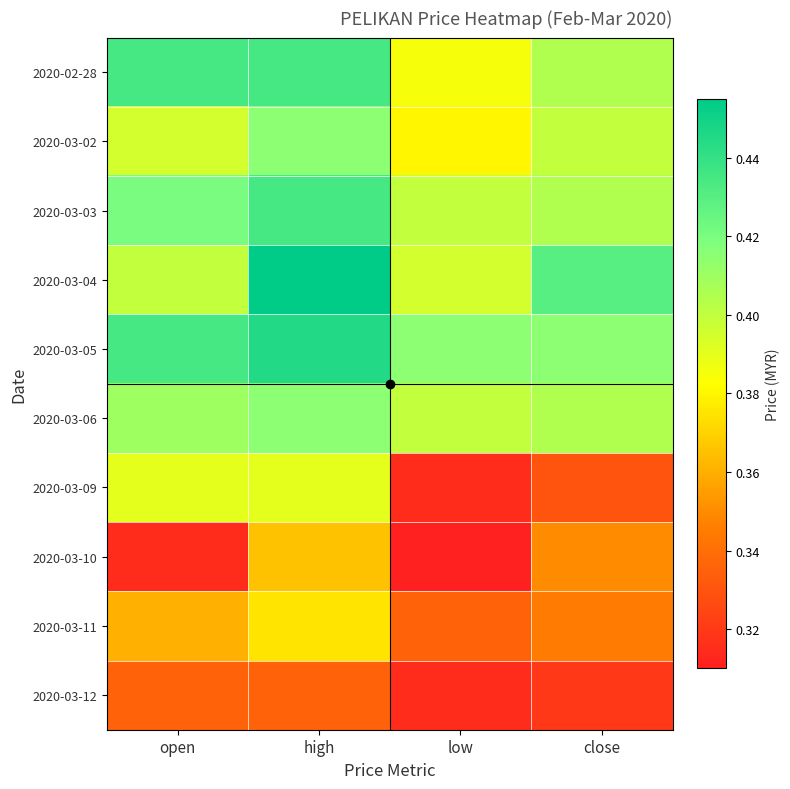

Reading left to right, extract all data points from this chart.

2020-02-28: open=0.4	high=0.4	low=0.4	close=0.4
2020-03-02: open=0.4	high=0.4	low=0.4	close=0.4
2020-03-03: open=0.4	high=0.4	low=0.4	close=0.4
2020-03-04: open=0.4	high=0.5	low=0.4	close=0.4
2020-03-05: open=0.4	high=0.4	low=0.4	close=0.4
2020-03-06: open=0.4	high=0.4	low=0.4	close=0.4
2020-03-09: open=0.4	high=0.4	low=0.3	close=0.3
2020-03-10: open=0.3	high=0.4	low=0.3	close=0.3
2020-03-11: open=0.4	high=0.4	low=0.3	close=0.3
2020-03-12: open=0.3	high=0.3	low=0.3	close=0.3